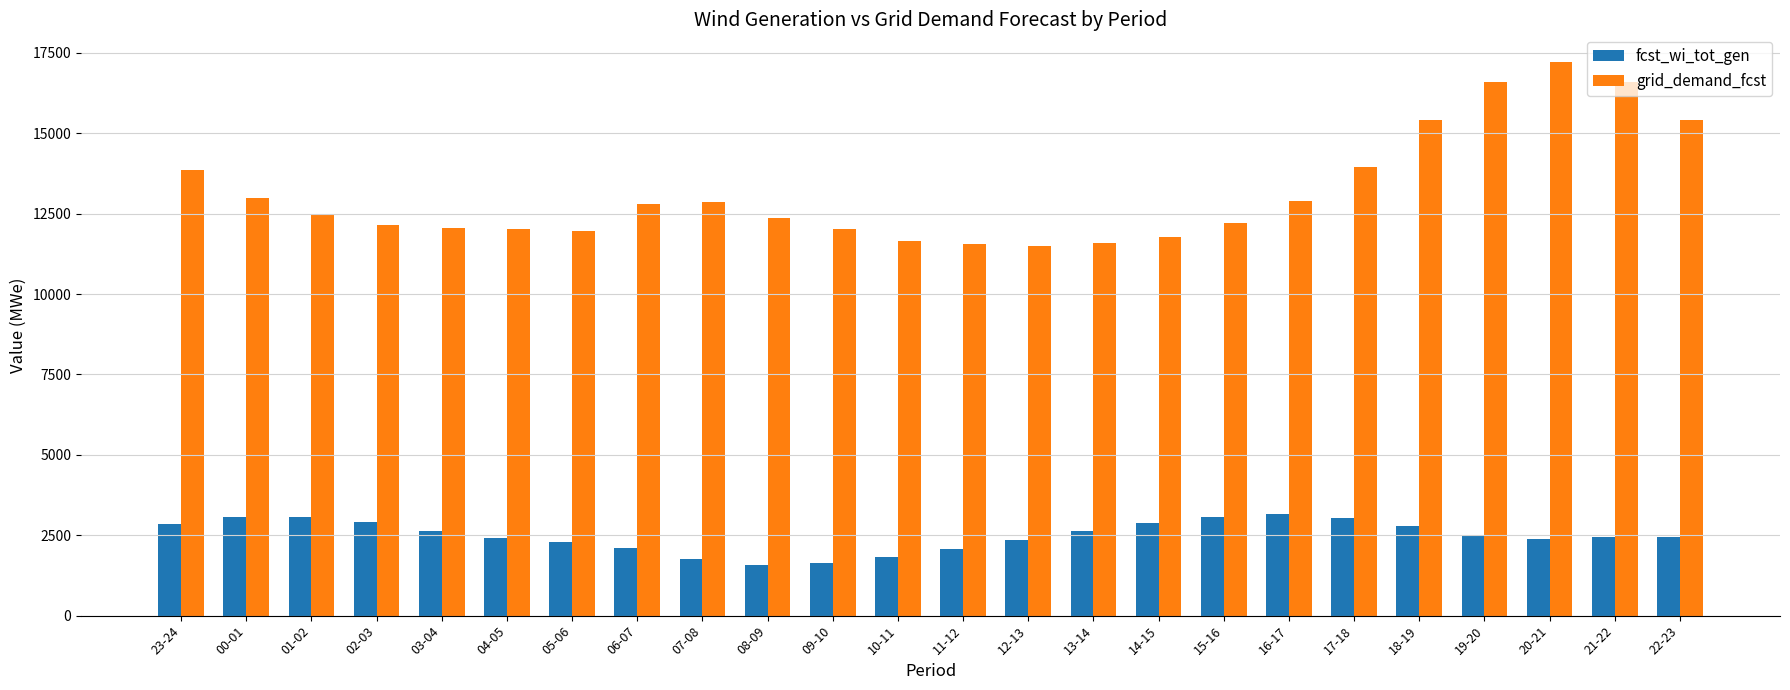

How many bars are there in total?

48